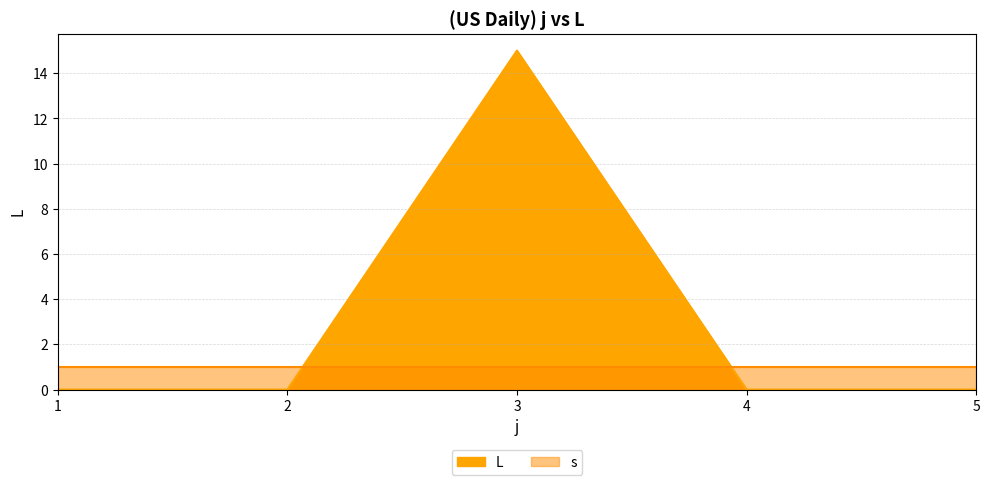

The value at 1 is 0. True or false?

True